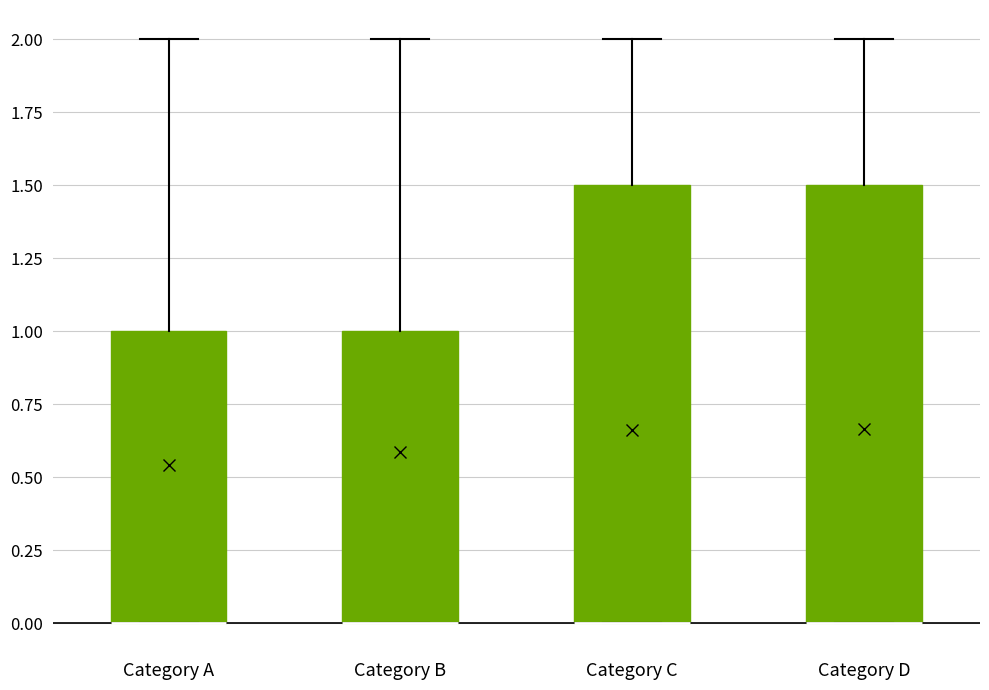

Reading left to right, transcribe this box plot: for each box, give where its median line is, the range the box spans, and where its two whiskers end, as read against the y-axis. The values are not printed on the chart, so give them approximately, as read against the axis.

Category A: median 0.0 (drawn on the box's lower edge), box 0.0 to 1.0, whiskers 0.0 to 2.0
Category B: median 0.0 (drawn on the box's lower edge), box 0.0 to 1.0, whiskers 0.0 to 2.0
Category C: median 0.0 (drawn on the box's lower edge), box 0.0 to 1.5, whiskers 0.0 to 2.0
Category D: median 0.0 (drawn on the box's lower edge), box 0.0 to 1.5, whiskers 0.0 to 2.0